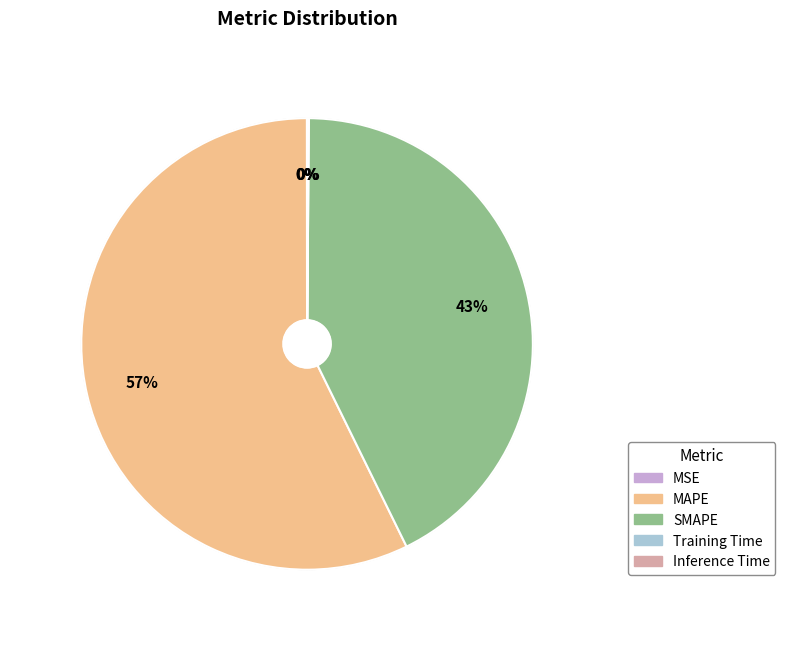

To the nearest percent, what is the average slice percentage?

20%